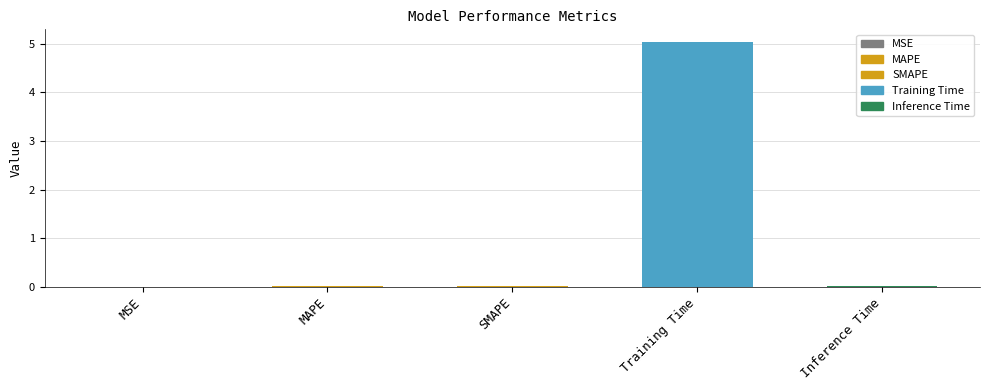

How many series are shown in this chart?

1